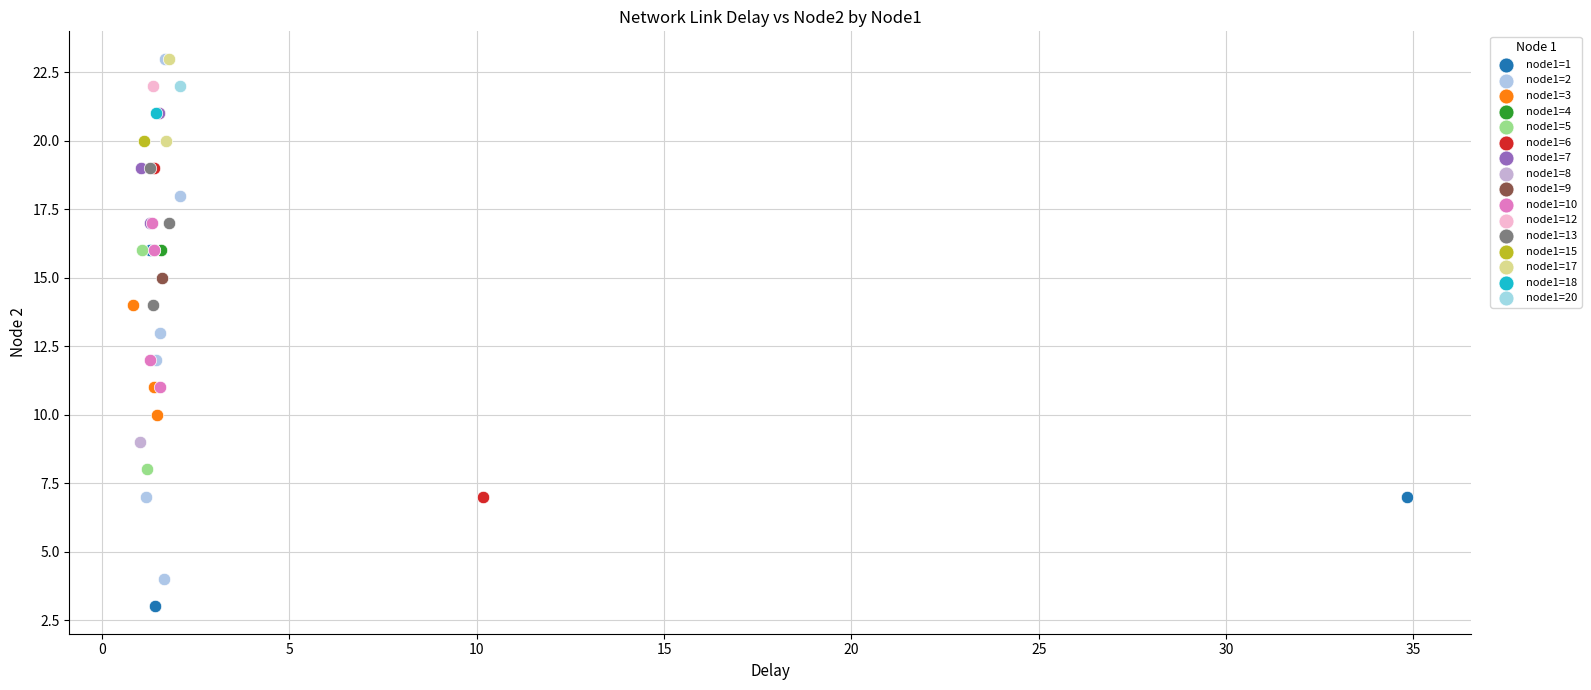

What are all the series names shown in the legend?

node1=1, node1=2, node1=3, node1=4, node1=5, node1=6, node1=7, node1=8, node1=9, node1=10, node1=12, node1=13, node1=15, node1=17, node1=18, node1=20